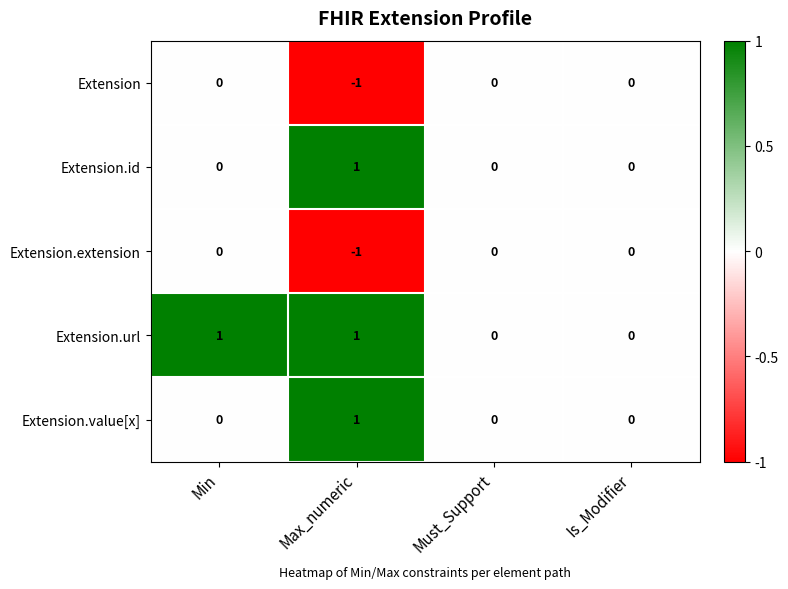

Reading left to right, extract all data points from this chart.

Extension: Min=0	Max_numeric=-1	Must_Support=0	Is_Modifier=0
Extension.id: Min=0	Max_numeric=1	Must_Support=0	Is_Modifier=0
Extension.extension: Min=0	Max_numeric=-1	Must_Support=0	Is_Modifier=0
Extension.url: Min=1	Max_numeric=1	Must_Support=0	Is_Modifier=0
Extension.value[x]: Min=0	Max_numeric=1	Must_Support=0	Is_Modifier=0